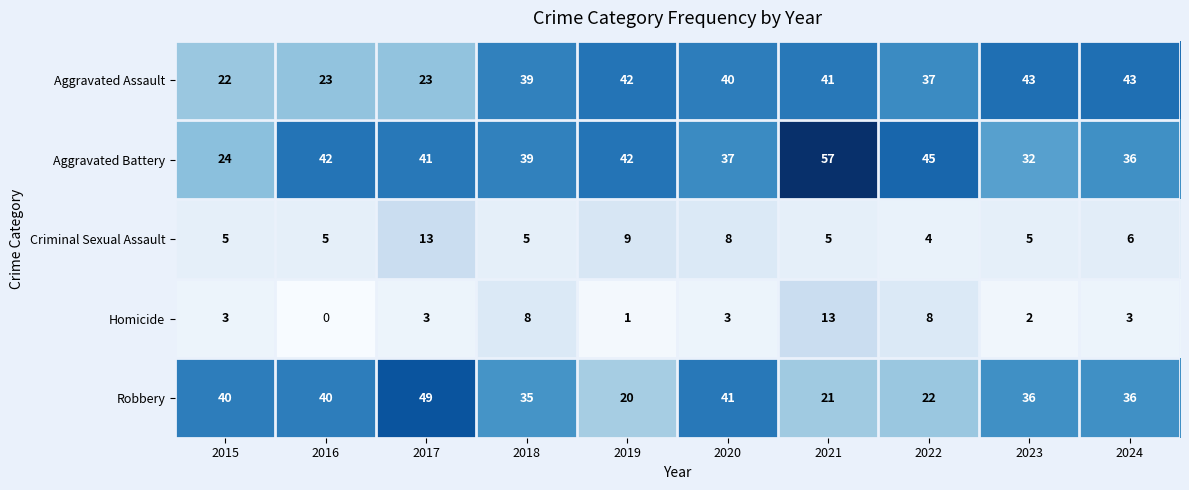

Which series has the largest range (max minus min)?

Aggravated Battery